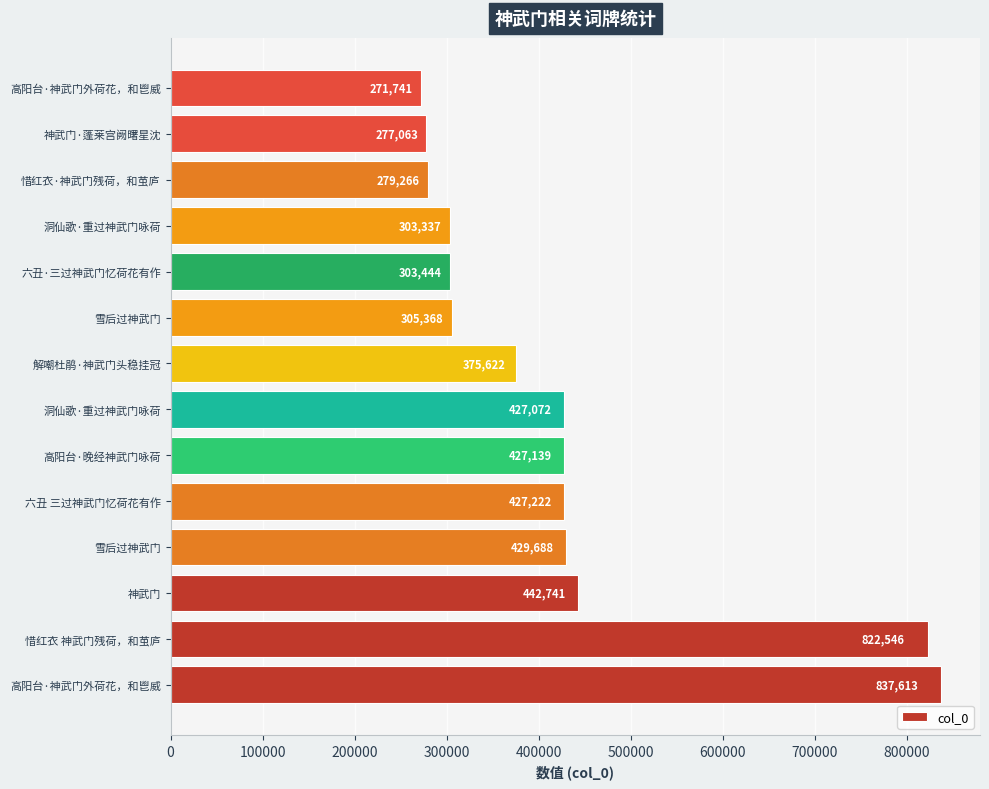

Does the chart contain any negative values?

No